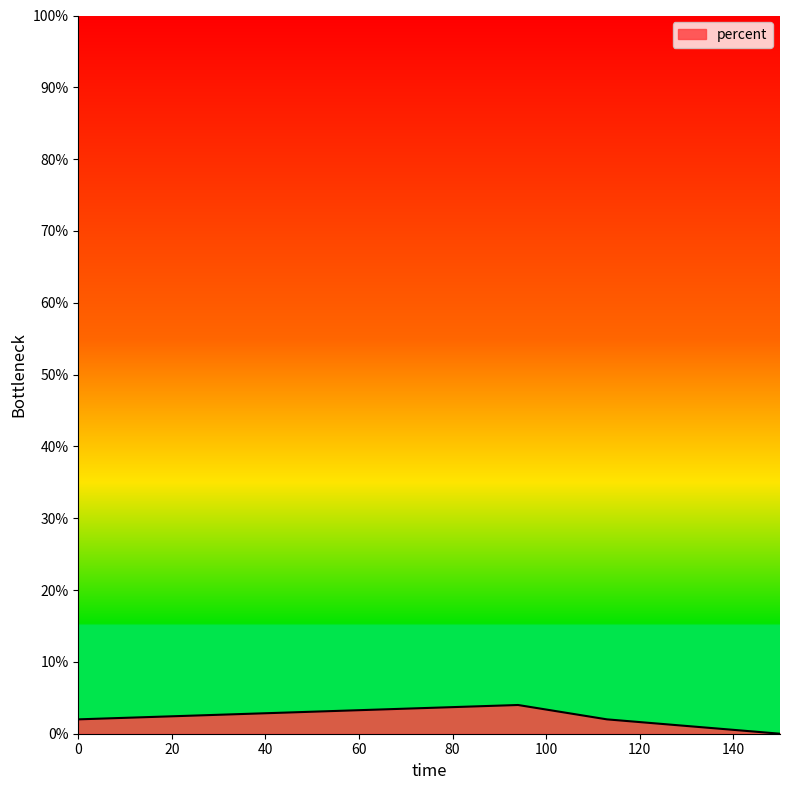

True or false: the data has more than 2 interior local peaks.

False